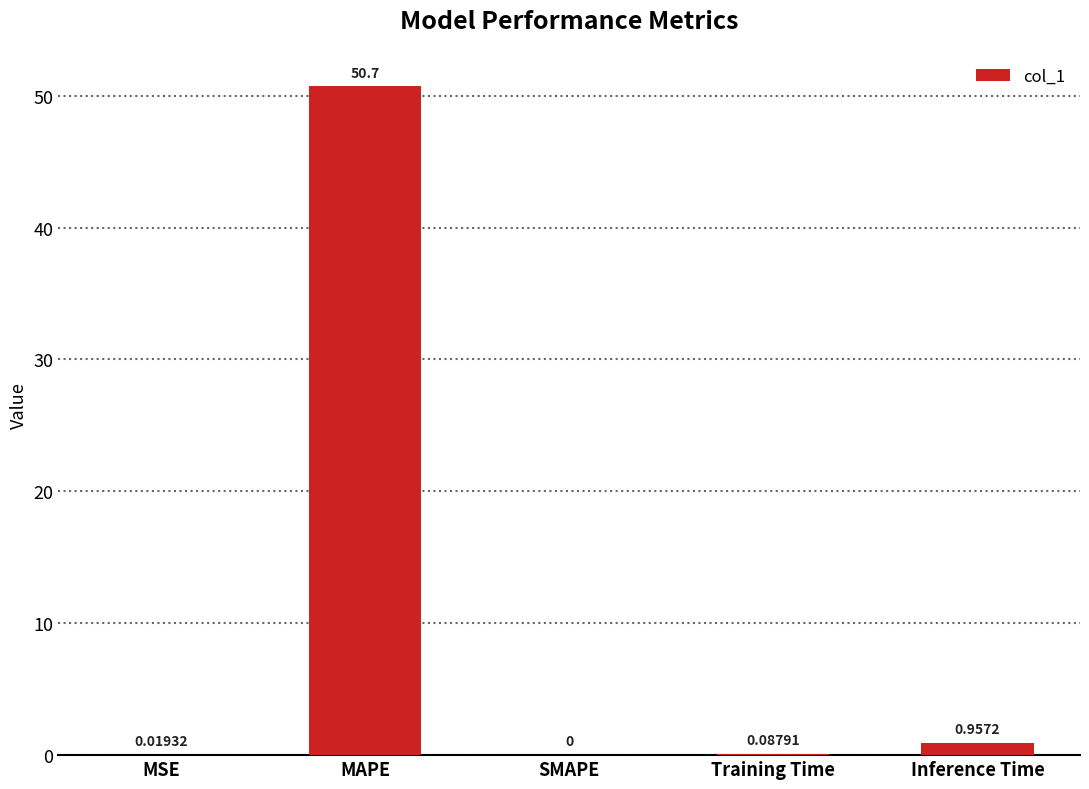

Which category has the highest value across all series?

MAPE